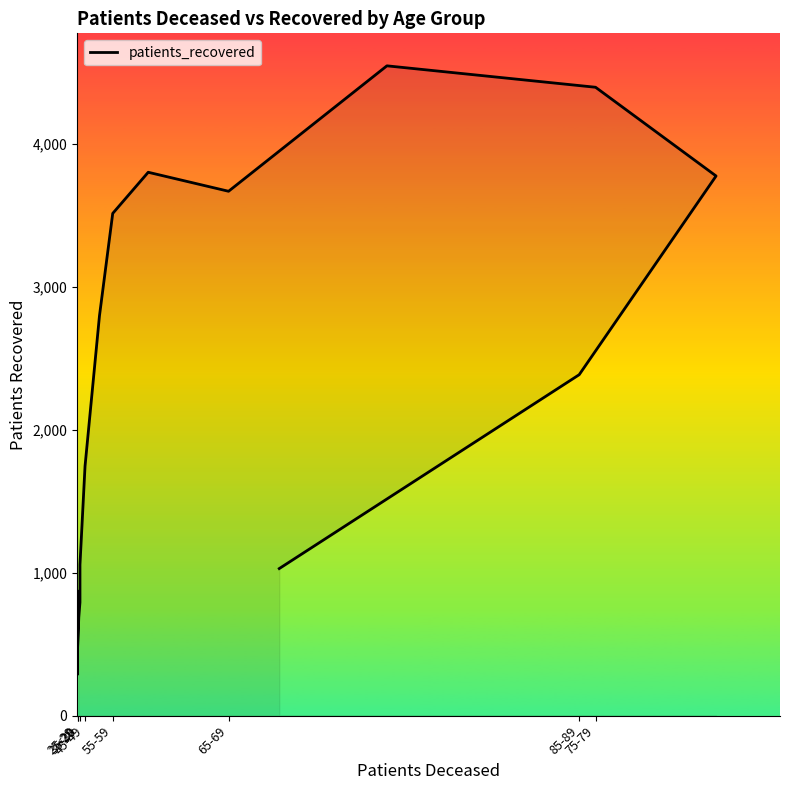

True or false: the data shows 466 at 35-39.

False